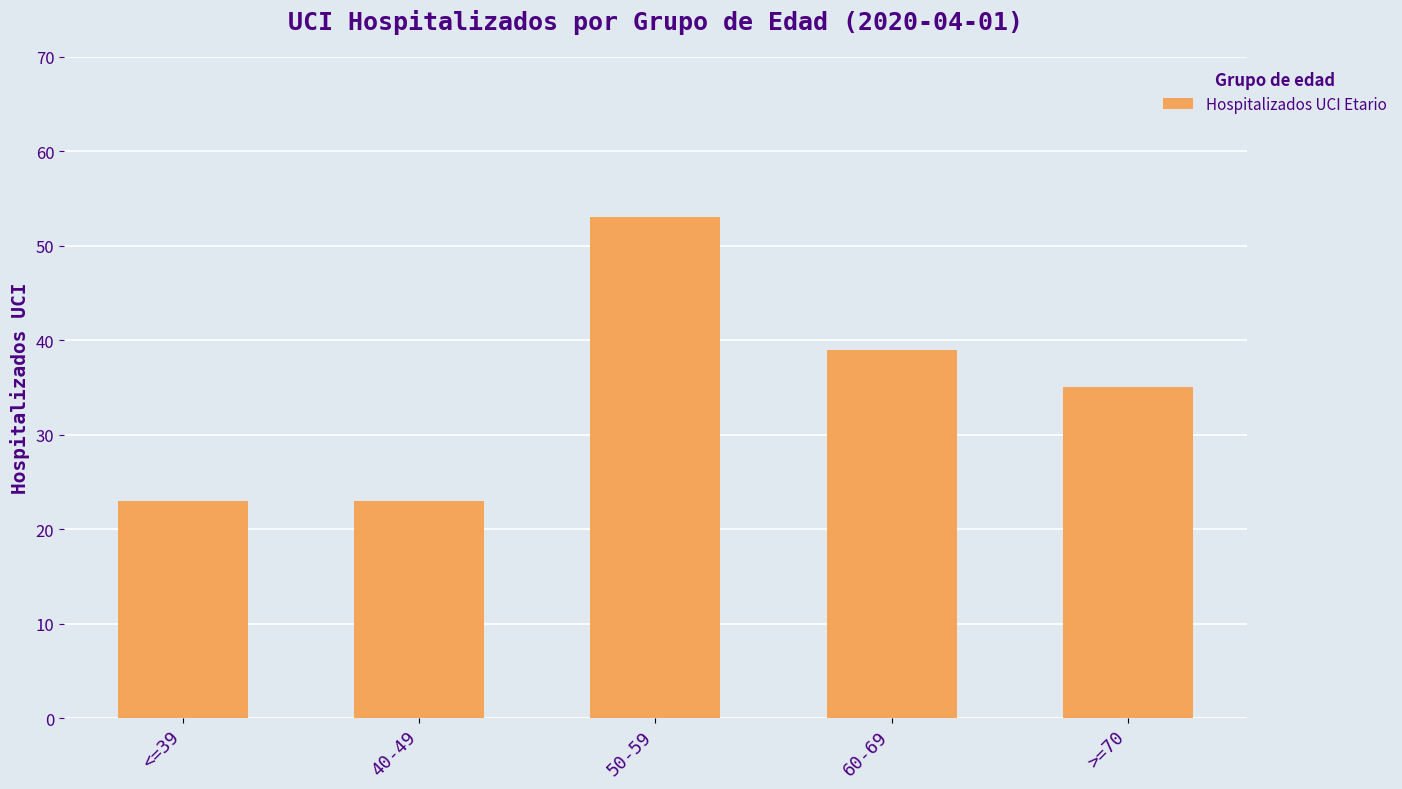

True or false: the data shows 23 at <=39.

True